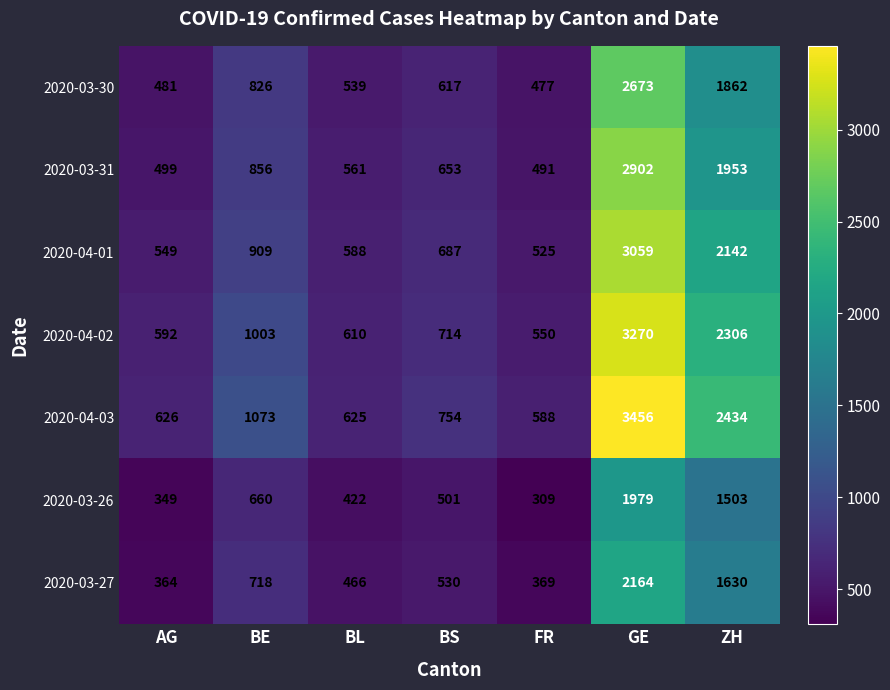

Which series changed the most between BE and BL?

2020-04-03